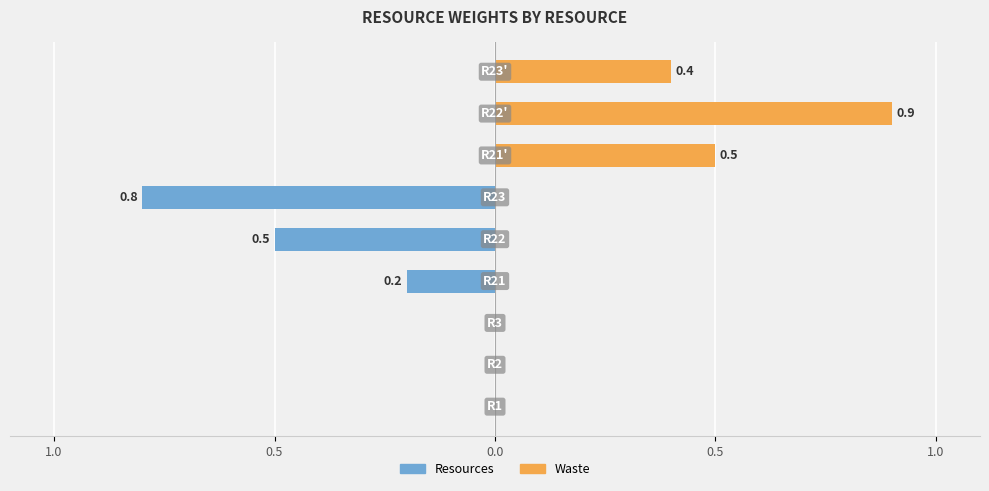

Between 0.5 and 0.5, which series saw the biggest shift?

Resources